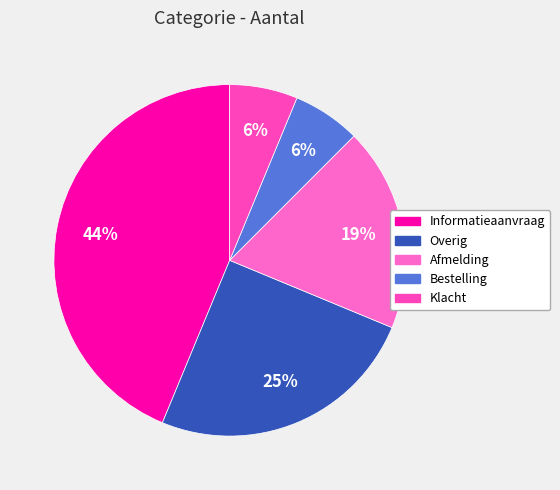

To the nearest percent, what is the combined percentage of Overig and Bestelling?

31%